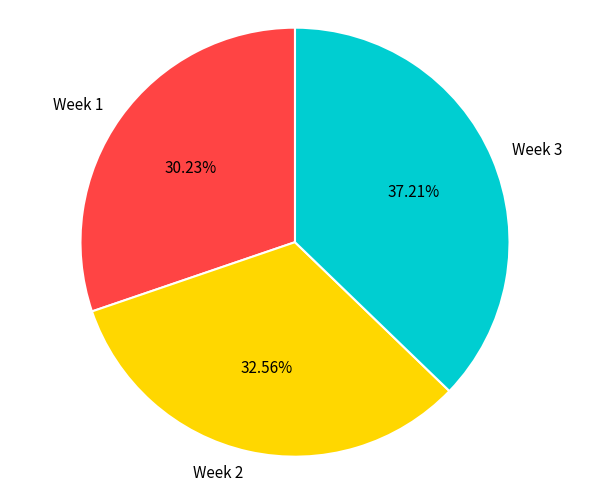

Combined, do Week 1 and Week 3 account for over 50%?

Yes